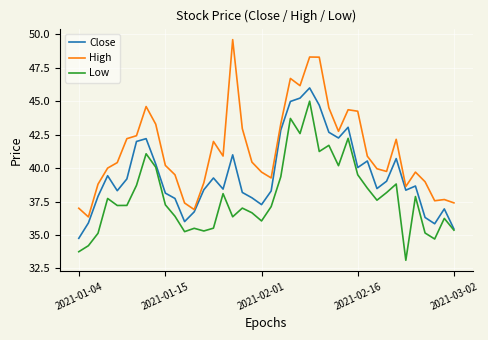

What is the lowest value of the Low series?

33.1